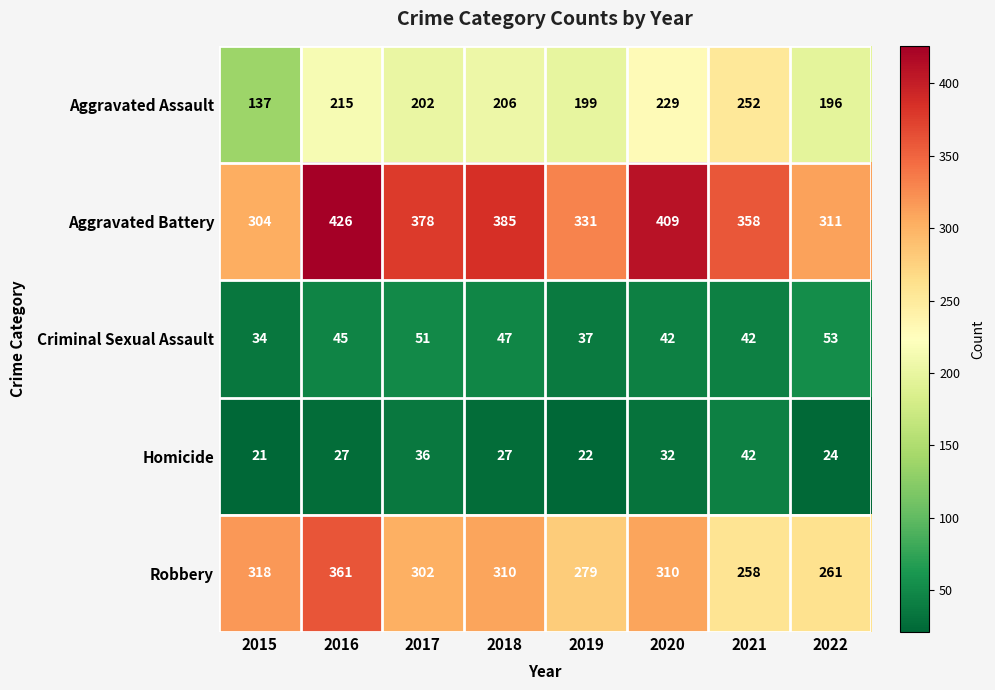

At which category is the sum across all series the highest?

2016